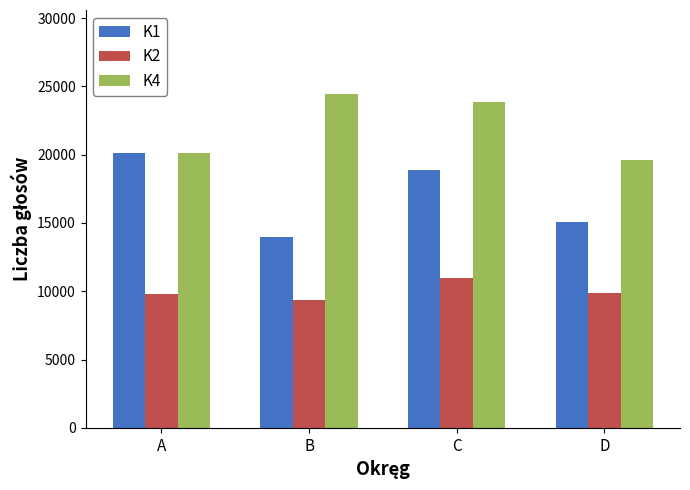

Is the value of K1 at D greater than the value of K2 at A?

Yes